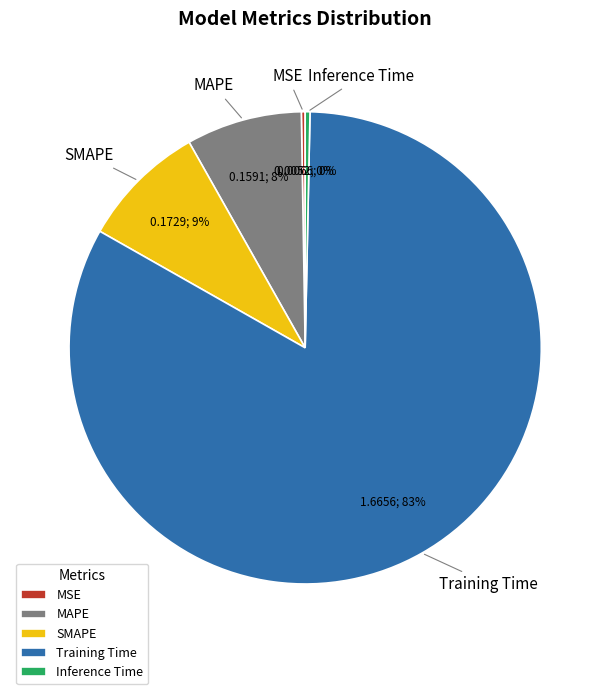

Does any single category account for the majority?

Yes